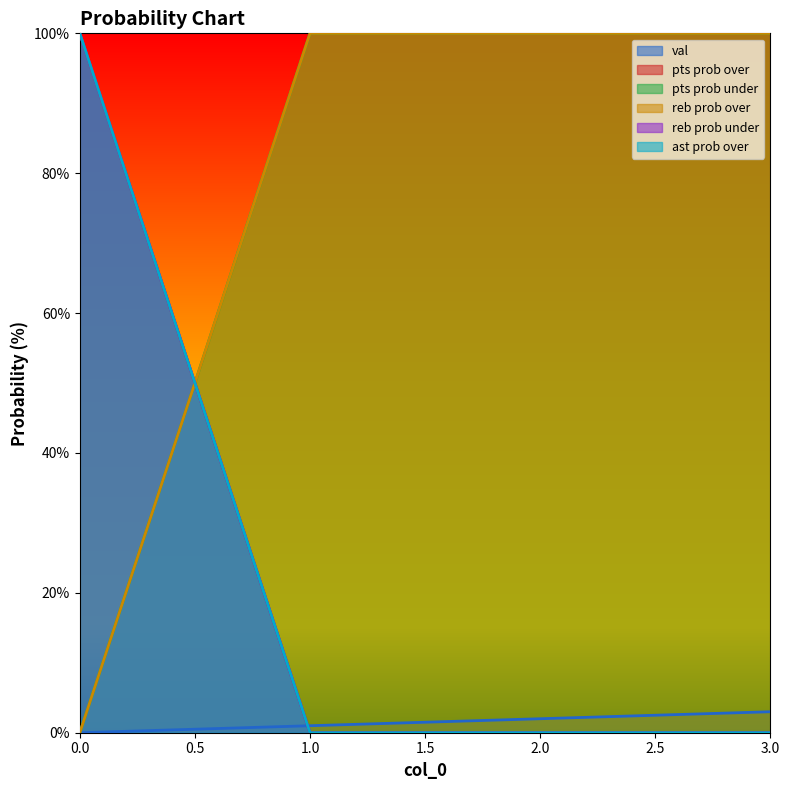

True or false: reb prob over has more than 0 points higher than both neighbors.

False